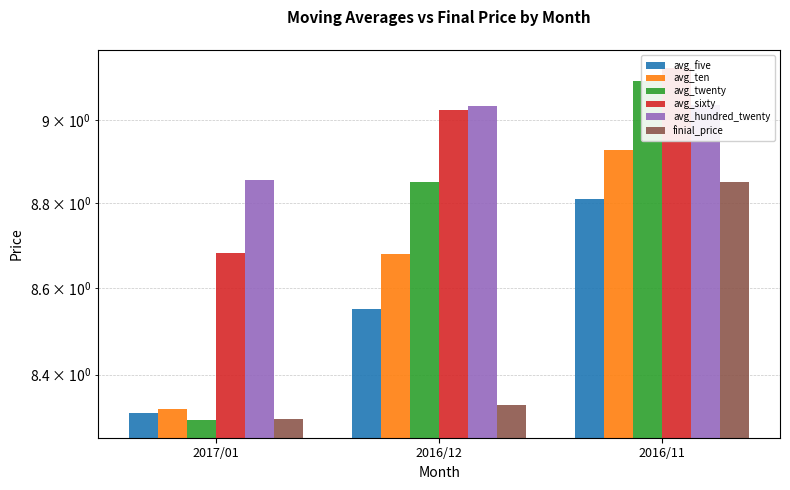

What are all the series names shown in the legend?

avg_five, avg_ten, avg_twenty, avg_sixty, avg_hundred_twenty, finial_price